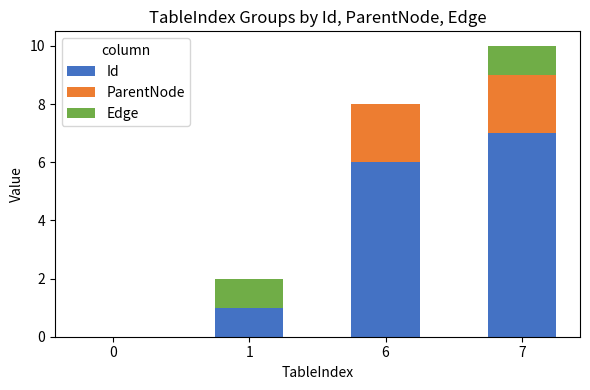

At which category is the sum across all series the highest?

7